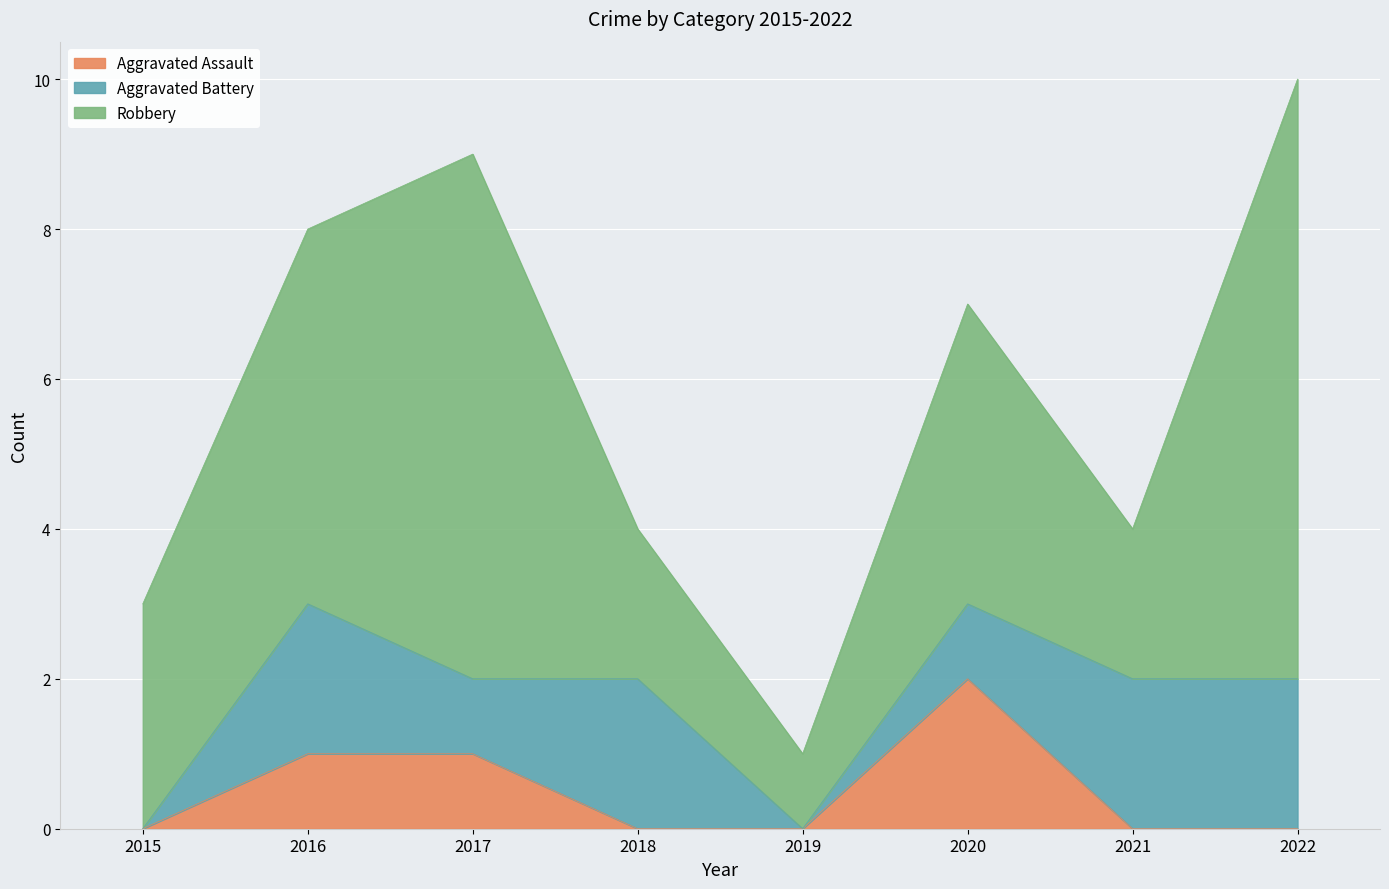

The value of Aggravated Assault at 2016 is 1. True or false?

True